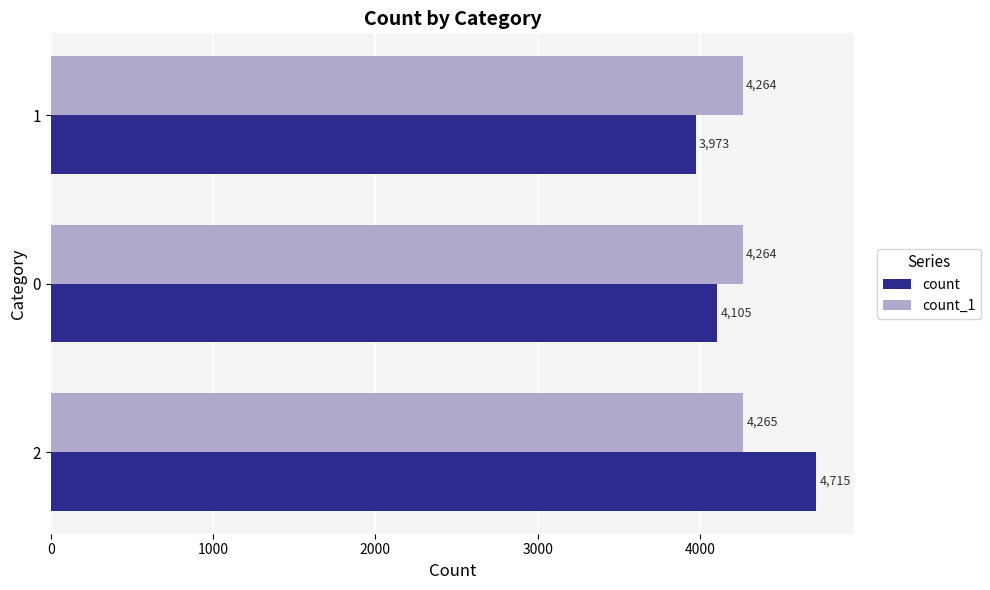

At which label is count closest to 4344?

0